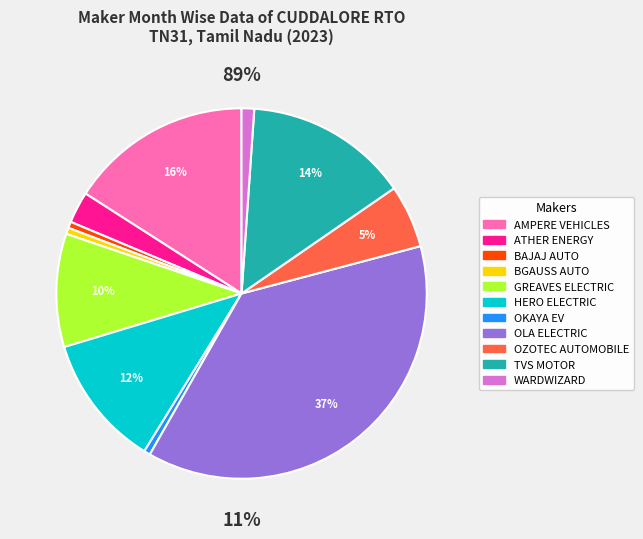

Which category has the smallest portion of the pie?

BAJAJ AUTO